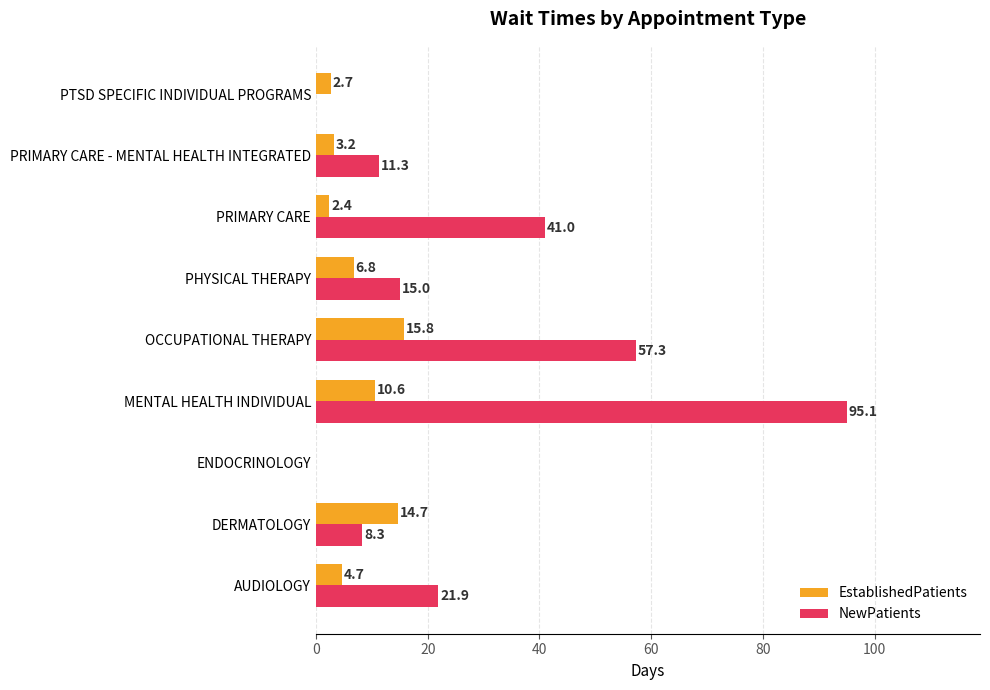

What is the sum of all NewPatients values?

249.9